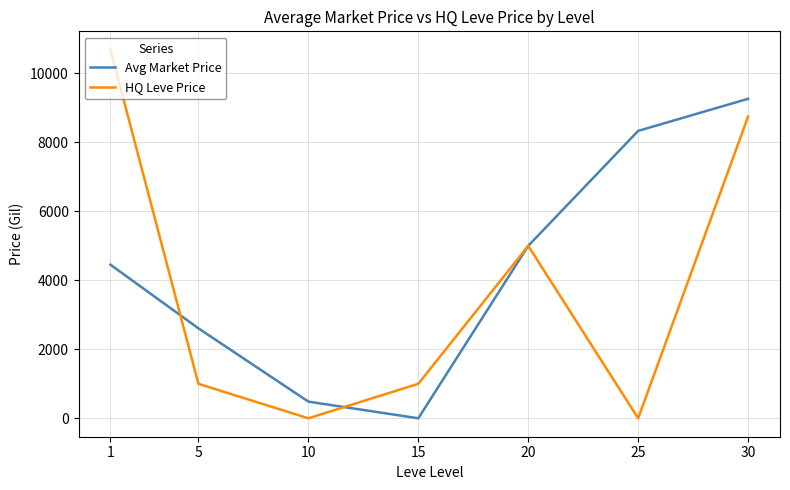

List the series in order of their overall mean, highest first.

Avg Market Price, HQ Leve Price